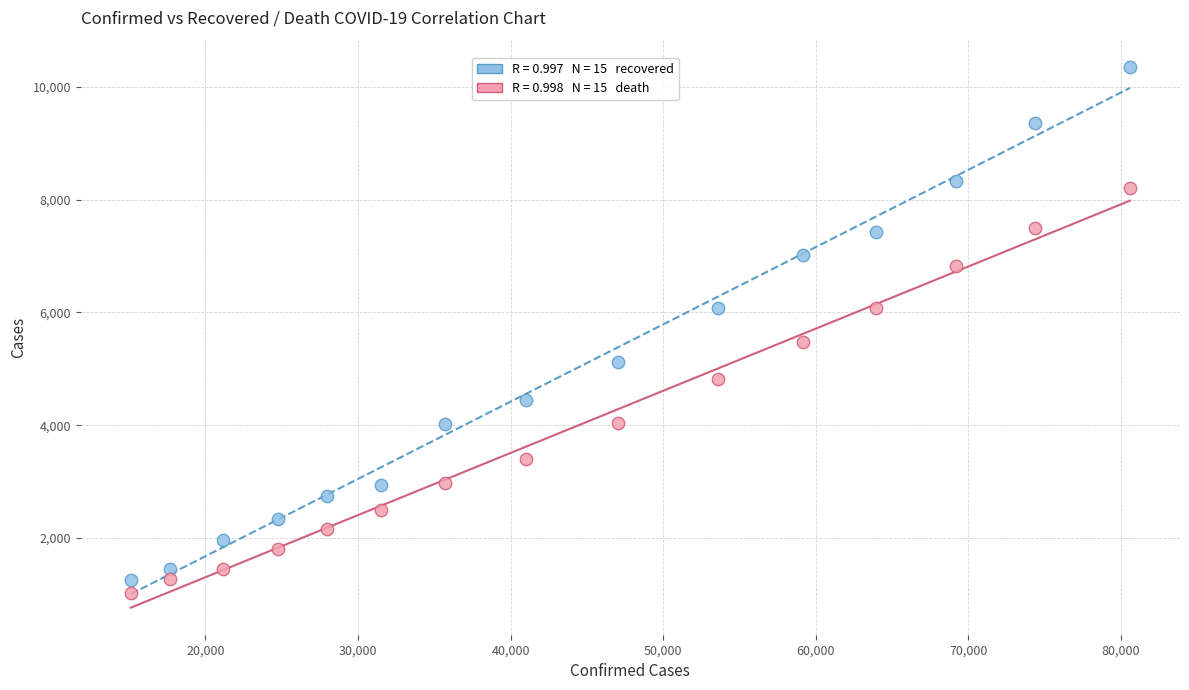

Across all data points, what is the range of Y values (max minus min)?

9345